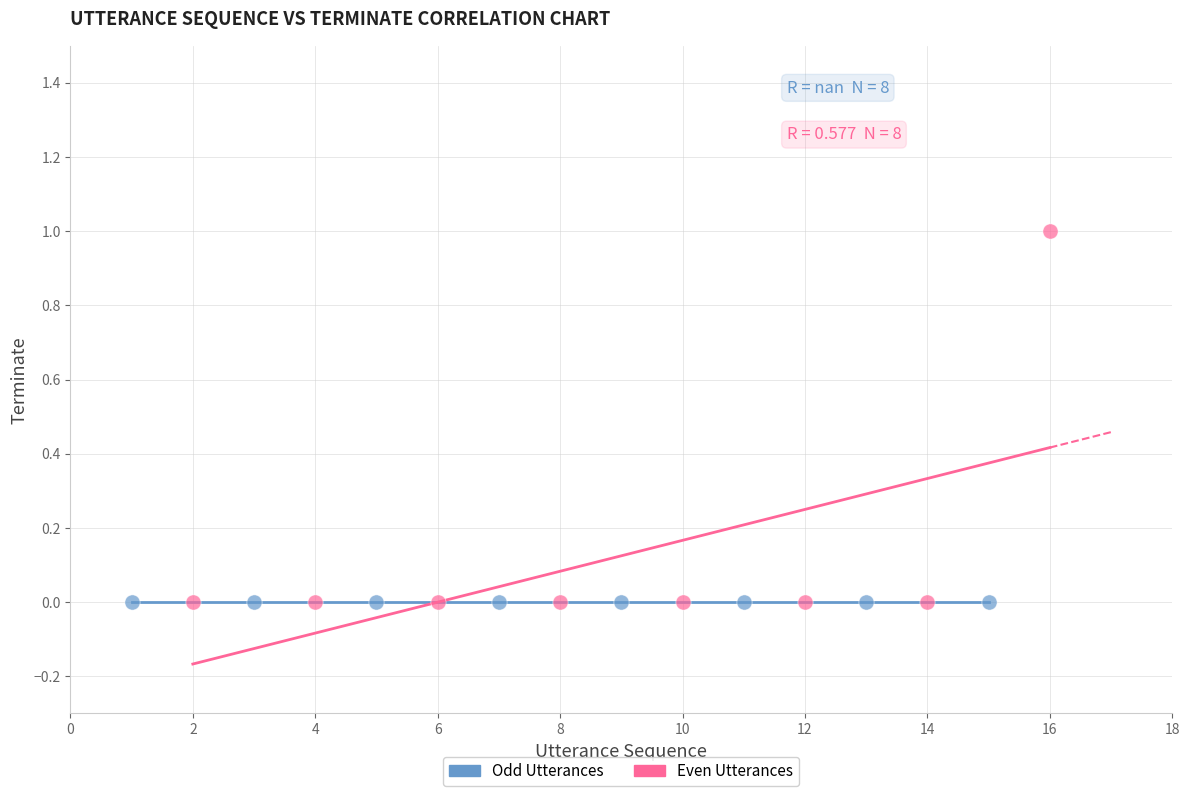

What are all the series names shown in the legend?

Odd Utterances, Even Utterances